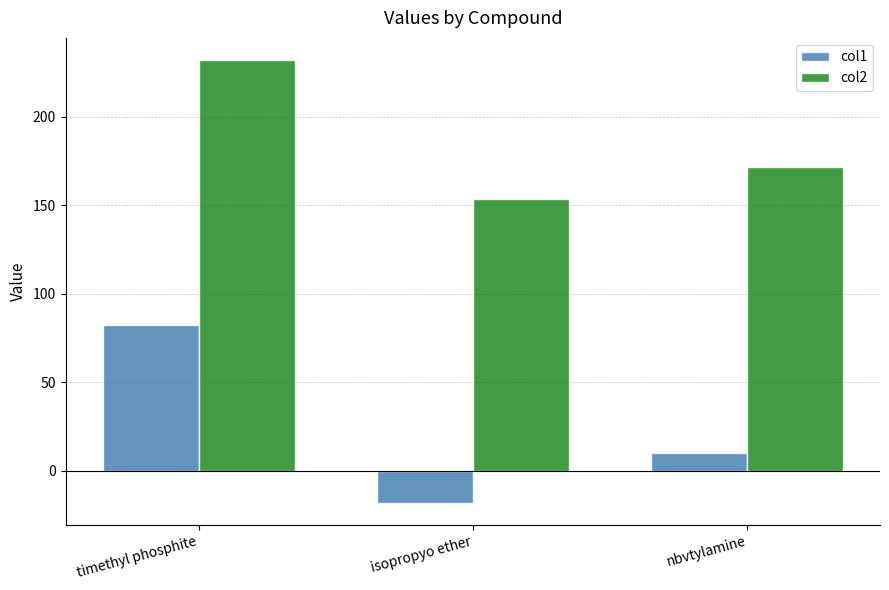

Reading left to right, what are all the values shown in this chart?

col1: 82.3	-18.2	9.9
col2: 232.0	153.5	171.3